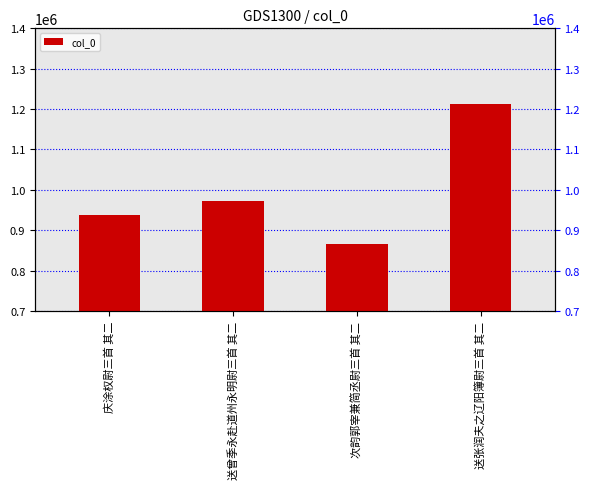

What is the average value?

997244